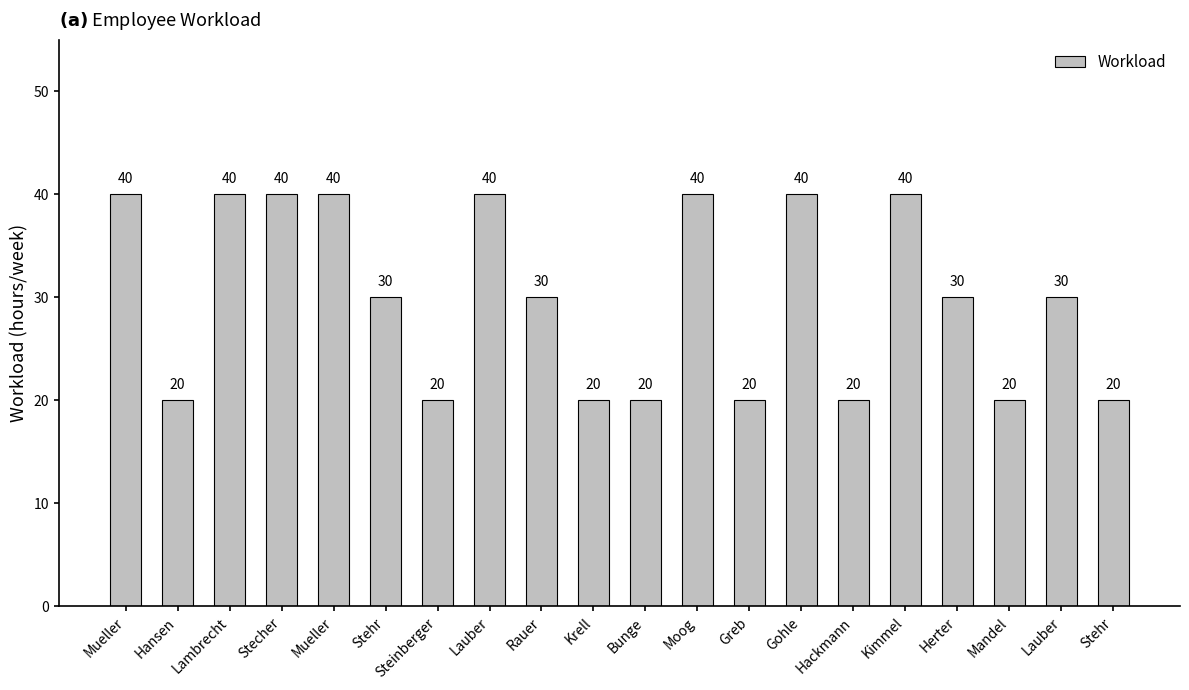

What is the label of the 20th bar from the right?

Mueller